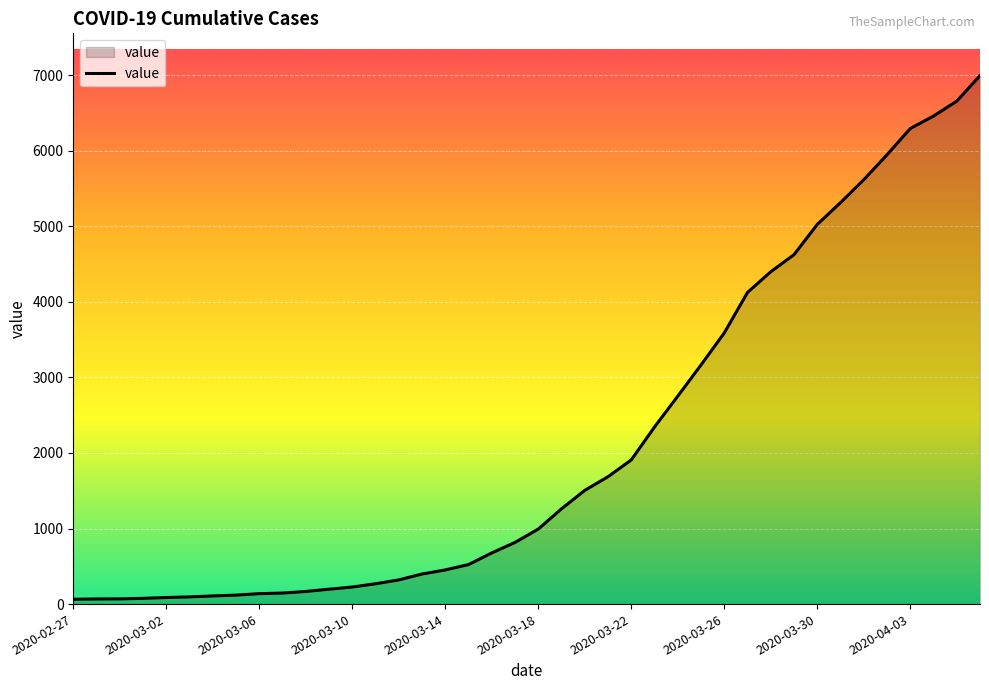

What is the maximum value shown in the chart?

6995